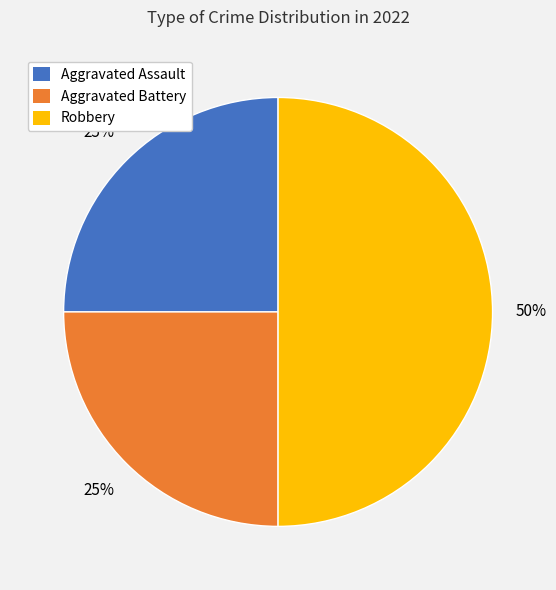

To the nearest percent, what is the average slice percentage?

33%